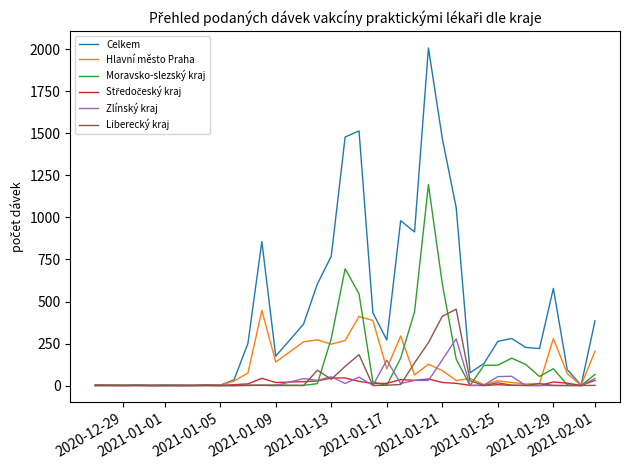

Which series has the largest total across all categories?

Celkem